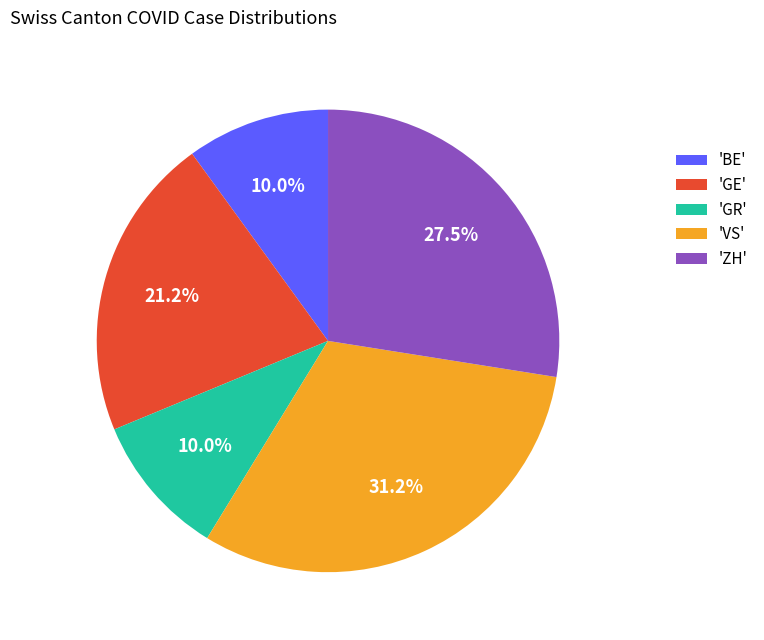

What percentage is NOT represented by 'VS'?

68.8%